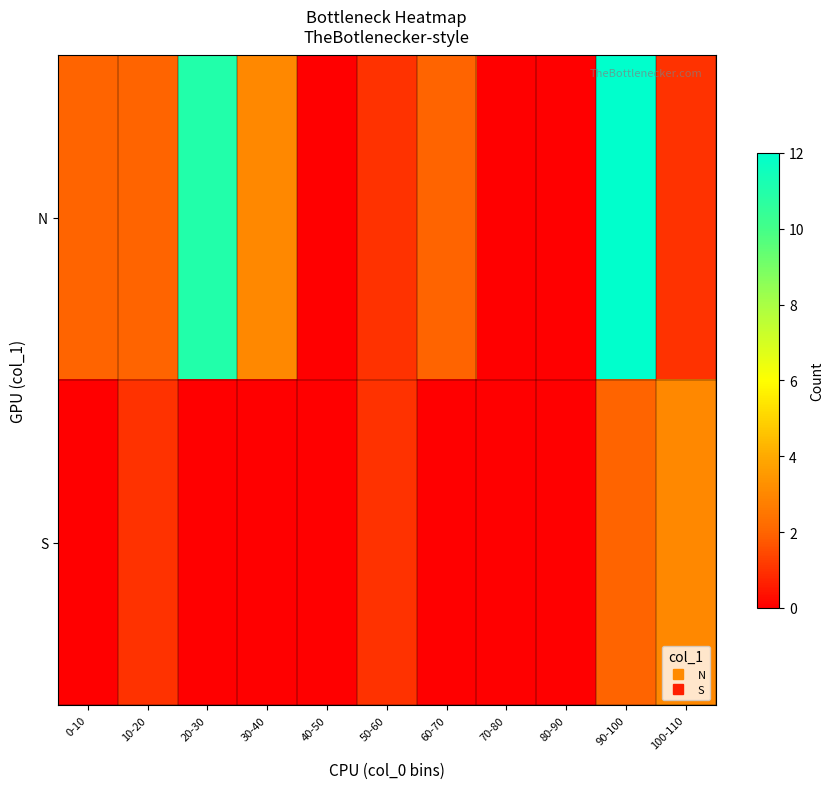

Rank the series by their average value, from lowest to highest.

S, N